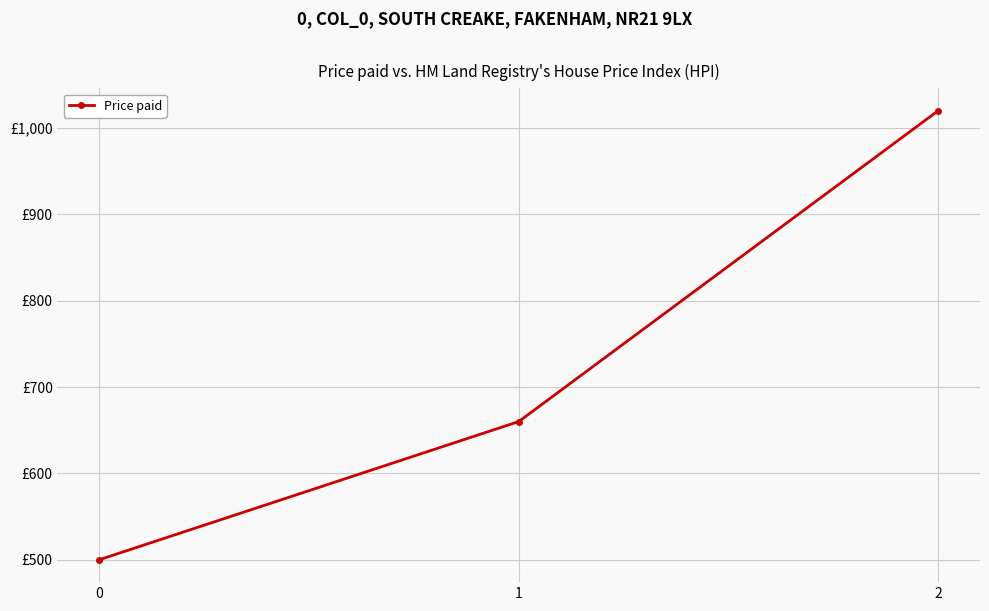

Does the chart have visible grid lines?

Yes